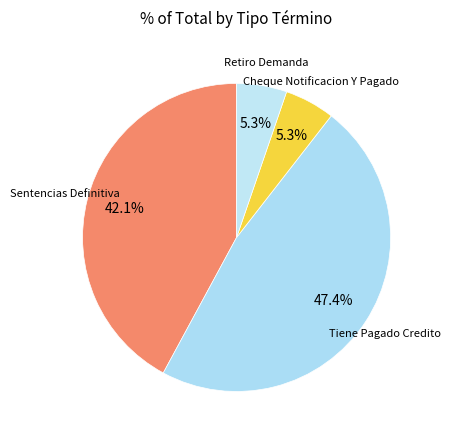

What is the largest slice in the pie chart?

Tiene Pagado Credito